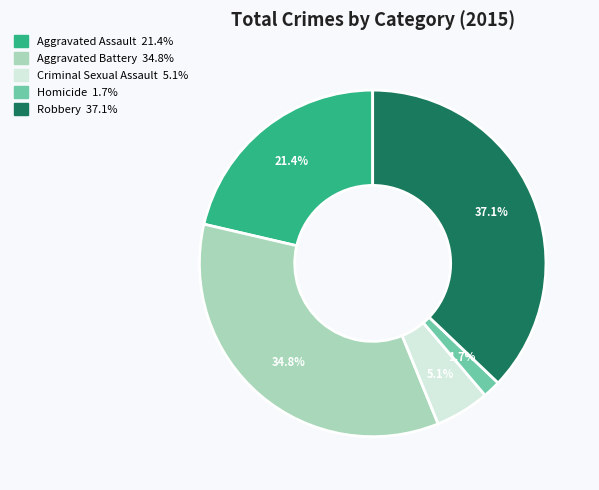

To the nearest percent, what portion does Aggravated Battery represent?

35%